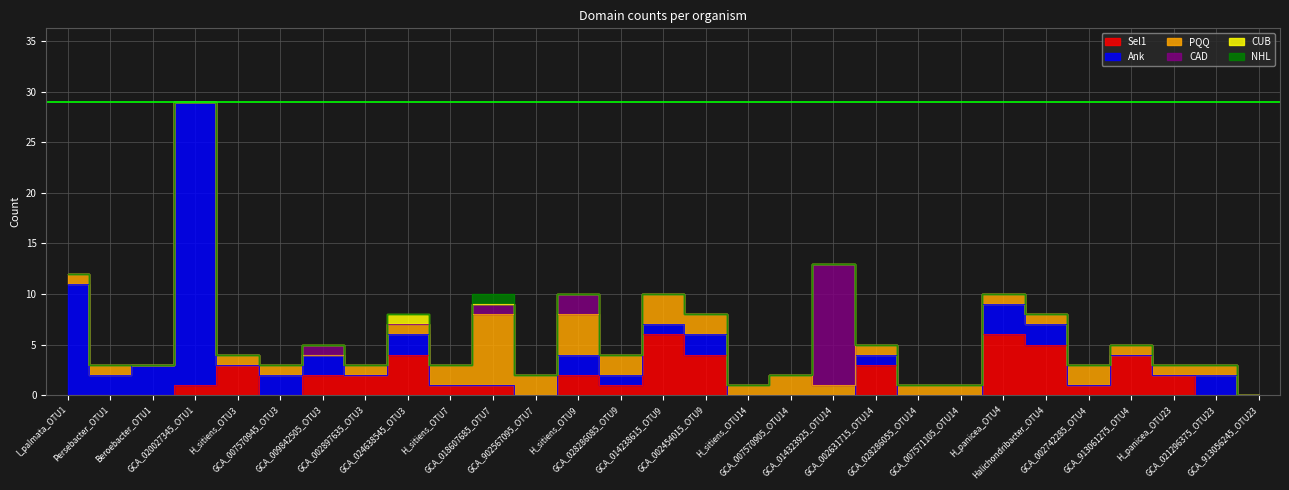

List the labels in order of NHL value, largest first.

GCA_018607685_OTU7, I_palmata_OTU1, Persebacter_OTU1, Beroebacter_OTU1, GCA_020027345_OTU1, H_sitiens_OTU3, GCA_007570945_OTU3, GCA_009842505_OTU3, GCA_002897635_OTU3, GCA_024638545_OTU3, H_sitiens_OTU7, GCA_902567095_OTU7, H_sitiens_OTU9, GCA_028286085_OTU9, GCA_014238615_OTU9, GCA_002454015_OTU9, H_sitiens_OTU14, GCA_007570905_OTU14, GCA_014323925_OTU14, GCA_002631715_OTU14, GCA_028286055_OTU14, GCA_007571105_OTU14, H_panicea_OTU4, Halichondribacter_OTU4, GCA_002742285_OTU4, GCA_913061275_OTU4, H_panicea_OTU23, GCA_021296375_OTU23, GCA_913056245_OTU23